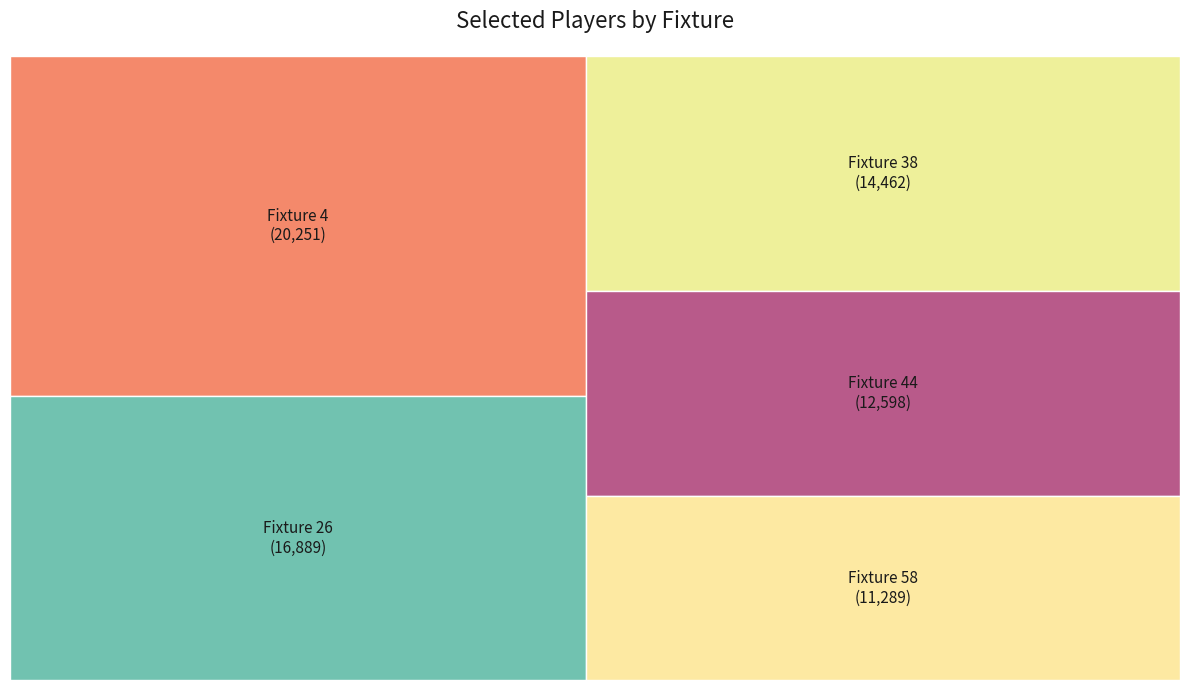

How many segments does this pie chart have?

5